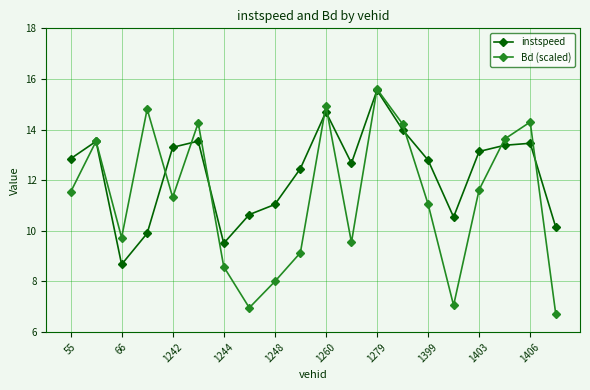

List the series in order of their overall mean, lowest first.

Bd (scaled), instspeed